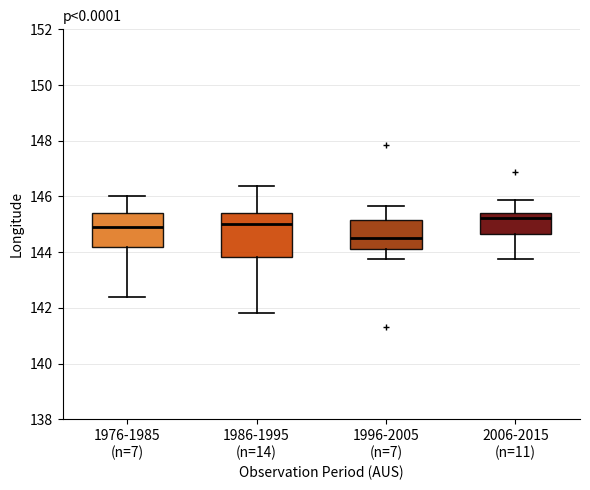

Reading left to right, transcribe this box plot: for each box, give where its median line is, the range the box spans, and where its two whiskers end, as read against the y-axis. The values are not printed on the chart, so give them approximately, as read against the axis.

1976-1985 (n=7): median 145.0, box 144.2 to 145.4, whiskers 142.4 to 146.0
1986-1995 (n=14): median 145.0, box 143.8 to 145.4, whiskers 141.8 to 146.4
1996-2005 (n=7): median 144.4, box 144.2 to 145.2, whiskers 143.8 to 145.6
2006-2015 (n=11): median 145.2, box 144.6 to 145.4, whiskers 143.8 to 145.8